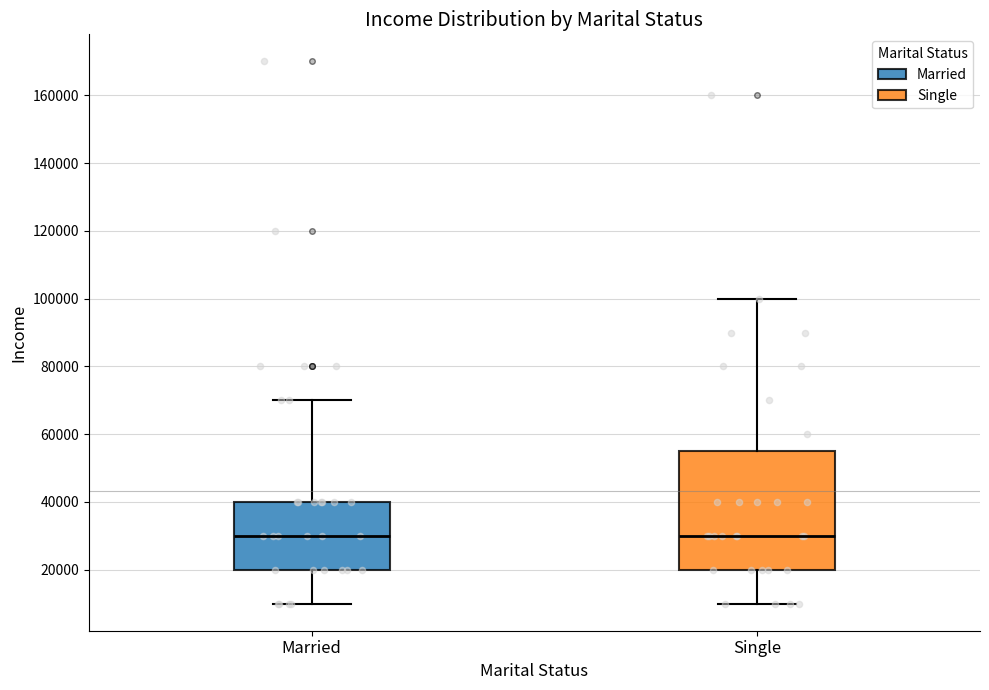

Which box is the tallest, from its lower edge to its upper edge?

Single